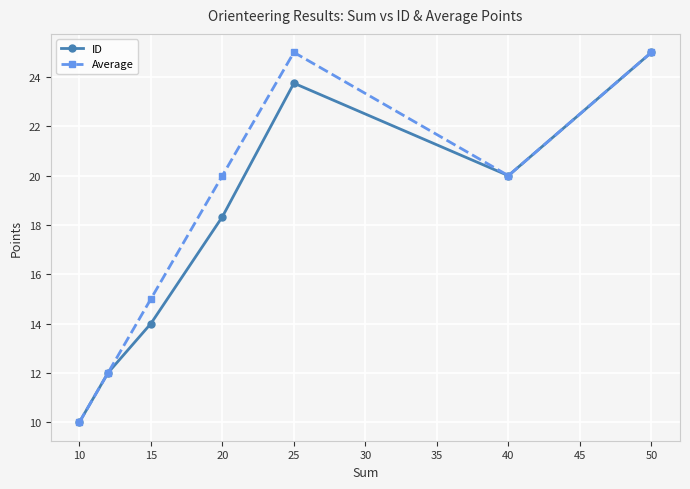

In ID, how many points are lower than both neighbors (excluding endpoints)?

1